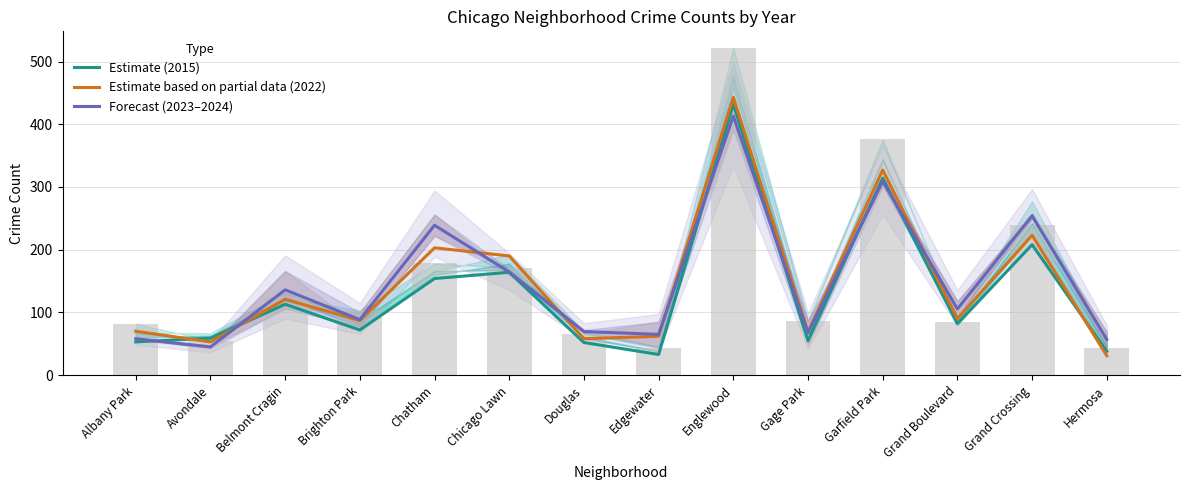

Reading left to right, extract all data points from this chart.

Estimate (2015): 53.0	59.0	113.0	72.0	154.0	164.0	52.0	33.0	432.0	55.0	314.0	82.0	208.0	38.0
Estimate based on partial data (2022): 70.0	53.0	121.0	87.0	203.0	190.0	58.0	62.0	443.0	69.0	327.0	90.0	223.0	31.0
Forecast (2023–2024): 58.0	45.0	136.0	88.5	239.0	164.5	69.5	65.0	413.0	67.5	309.0	105.5	254.0	57.0